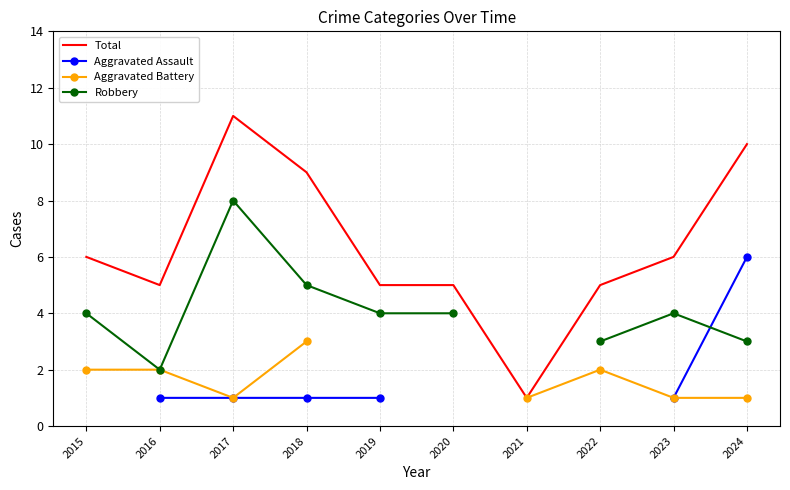

True or false: Robbery and Aggravated Battery intersect in this chart.

False